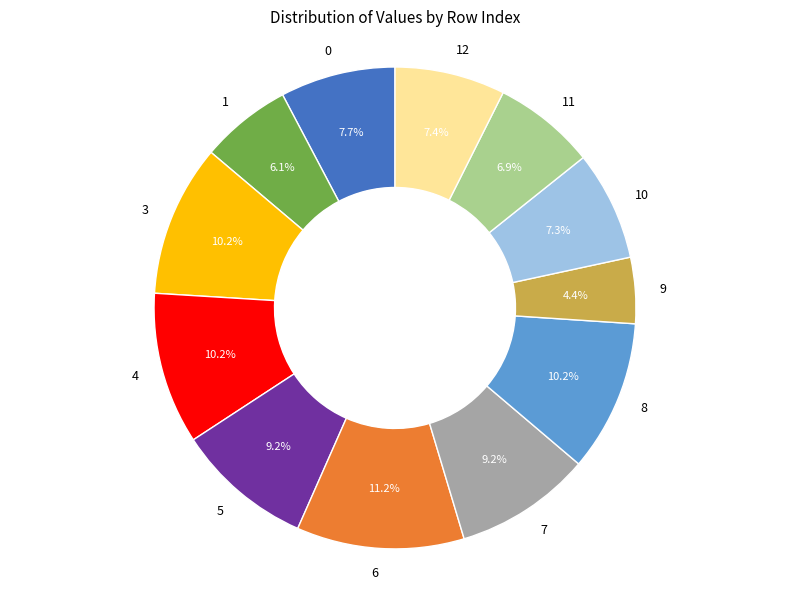

What percentage is NOT represented by 3?

89.8%